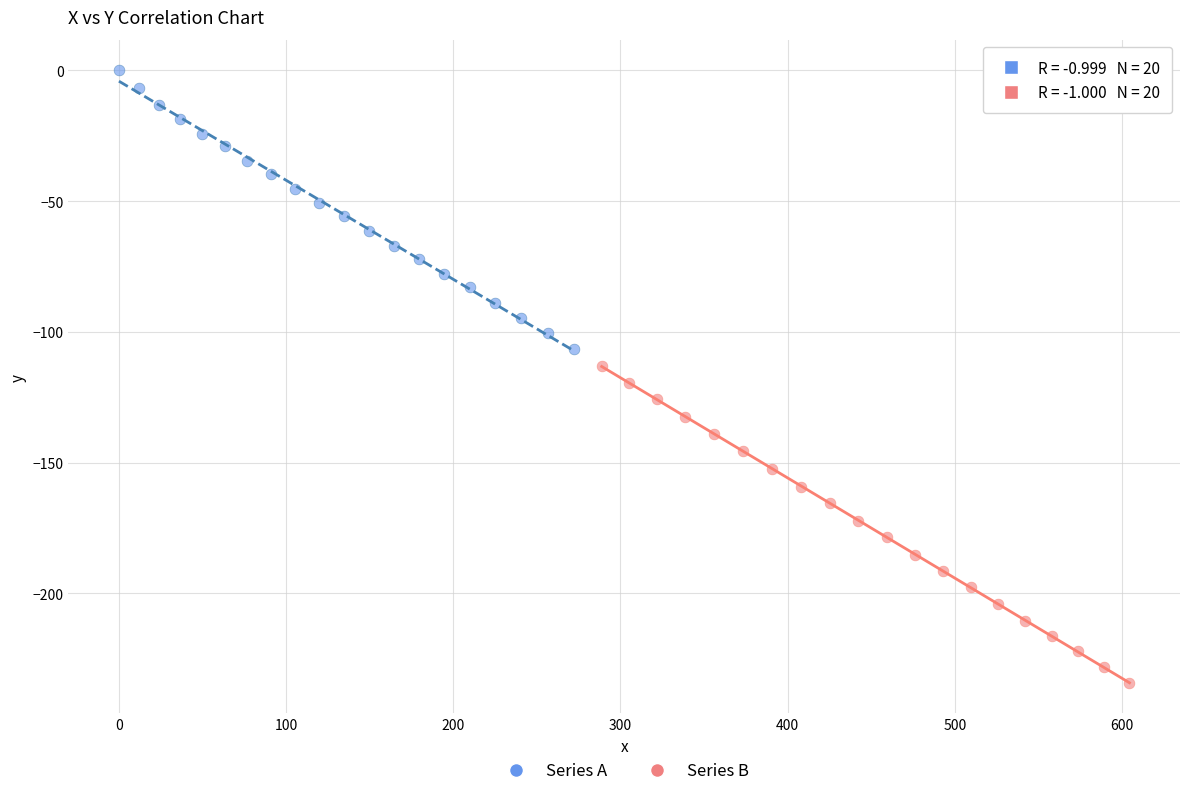

Which series reaches the maximum Y coordinate?

Series A